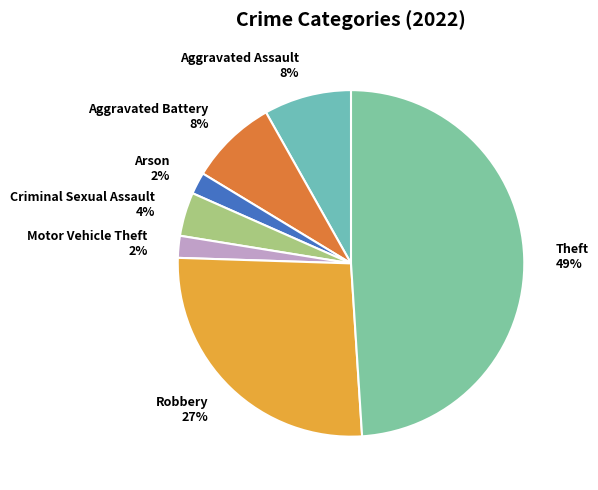

Approximately how many times larger is the value at Criminal Sexual Assault compared to Arson?

2.0